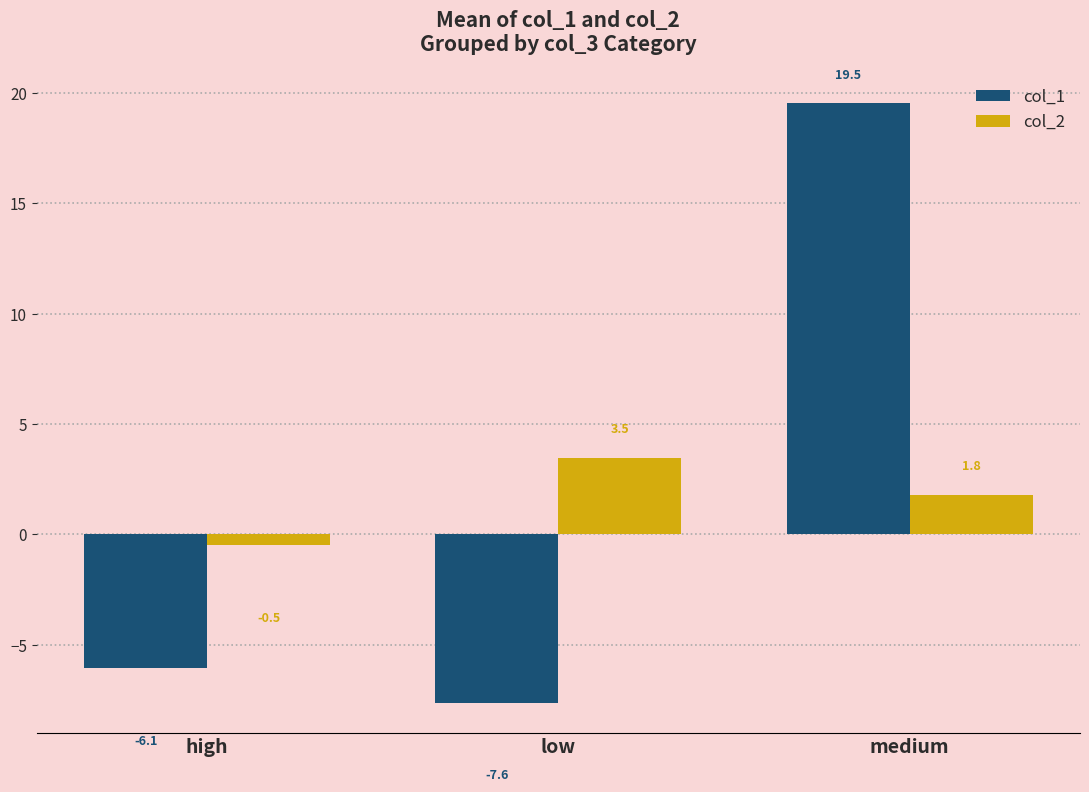

What is the difference between the col_1 values at medium and high?

25.6